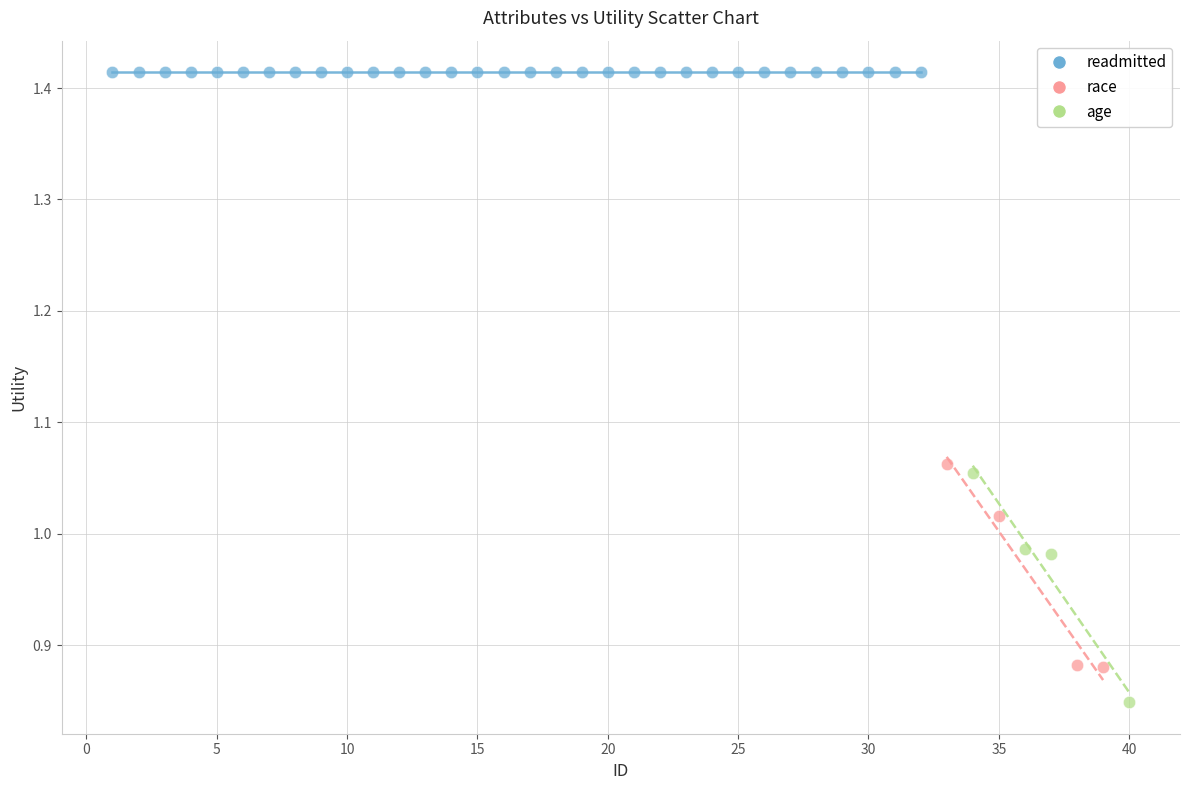

Which series reaches the minimum Y coordinate?

age